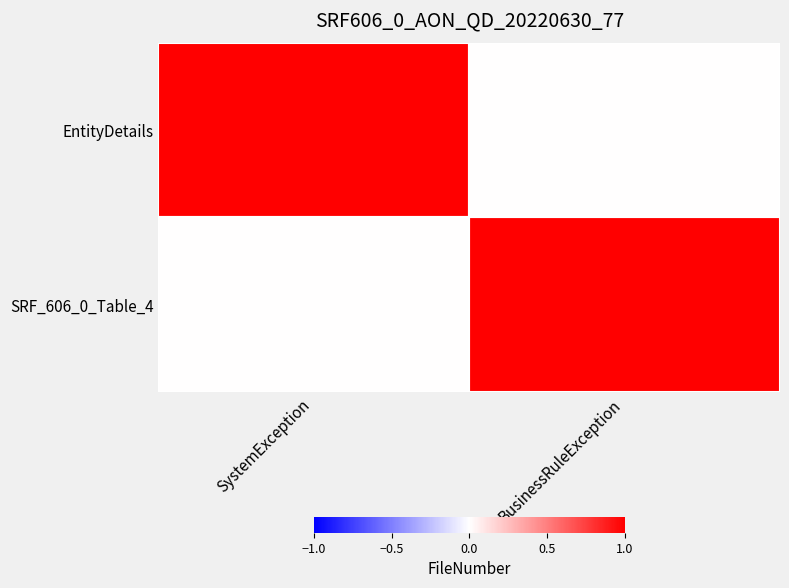

At how many categories does at least one series exceed 0?

2